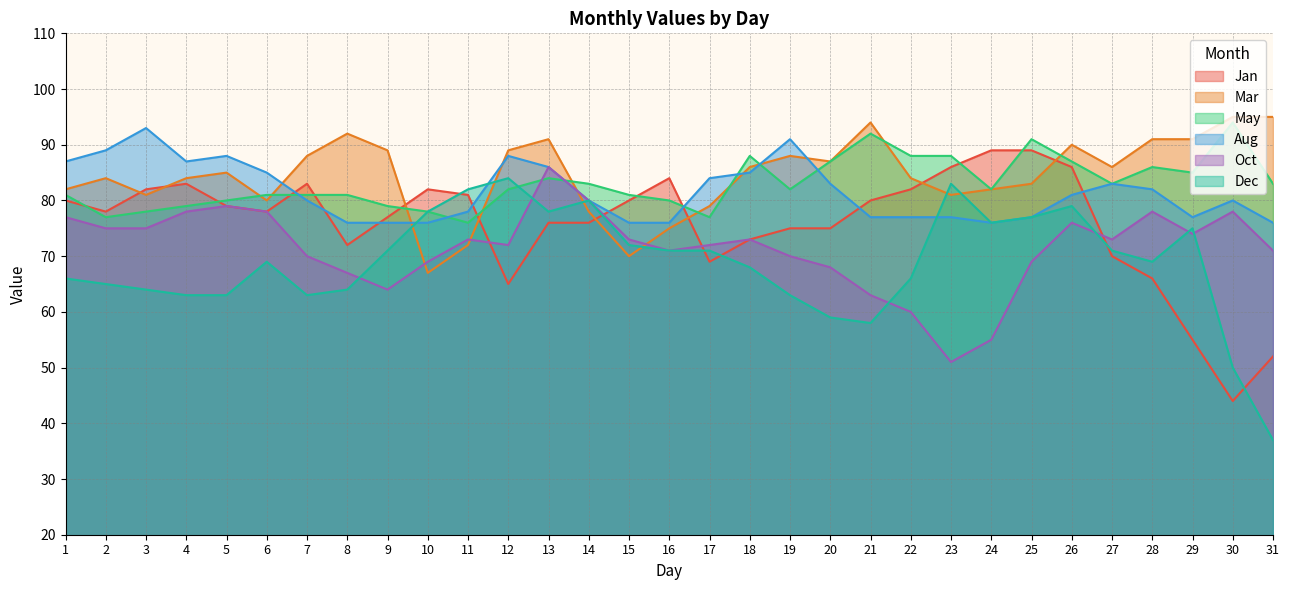

Reading left to right, transcribe all the data shown in this chart.

Jan: 1=80	2=78	3=82	4=83	5=79	6=78	7=83	8=72	9=77	10=82	11=81	12=65	13=76	14=76	15=80	16=84	17=69	18=73	19=75	20=75	21=80	22=82	23=86	24=89	25=89	26=86	27=70	28=66	29=55	30=44	31=52
Mar: 1=82	2=84	3=81	4=84	5=85	6=80	7=88	8=92	9=89	10=67	11=72	12=89	13=91	14=78	15=70	16=75	17=79	18=86	19=88	20=87	21=94	22=84	23=81	24=82	25=83	26=90	27=86	28=91	29=91	30=95	31=95
May: 1=81	2=77	3=78	4=79	5=80	6=81	7=81	8=81	9=79	10=78	11=76	12=82	13=84	14=83	15=81	16=80	17=77	18=88	19=82	20=87	21=92	22=88	23=88	24=82	25=91	26=87	27=83	28=86	29=85	30=94	31=83
Aug: 1=87	2=89	3=93	4=87	5=88	6=85	7=80	8=76	9=76	10=76	11=78	12=88	13=86	14=80	15=76	16=76	17=84	18=85	19=91	20=83	21=77	22=77	23=77	24=76	25=77	26=81	27=83	28=82	29=77	30=80	31=76
Oct: 1=77	2=75	3=75	4=78	5=79	6=78	7=70	8=67	9=64	10=69	11=73	12=72	13=86	14=80	15=73	16=71	17=72	18=73	19=70	20=68	21=63	22=60	23=51	24=55	25=69	26=76	27=73	28=78	29=74	30=78	31=71
Dec: 1=66	2=65	3=64	4=63	5=63	6=69	7=63	8=64	9=71	10=78	11=82	12=84	13=78	14=80	15=72	16=71	17=71	18=68	19=63	20=59	21=58	22=66	23=83	24=76	25=77	26=79	27=71	28=69	29=75	30=50	31=37